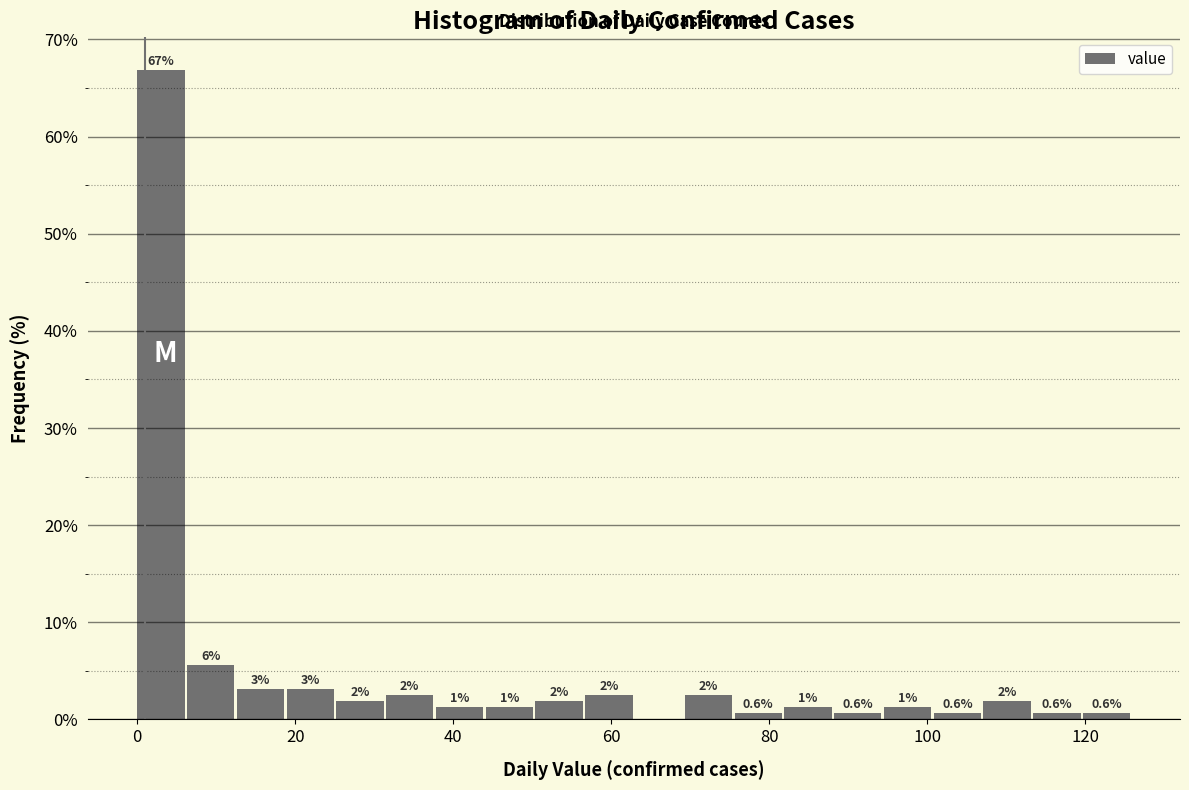

Read against the x-axis, roughly where is the centre of the tallest bar?

2